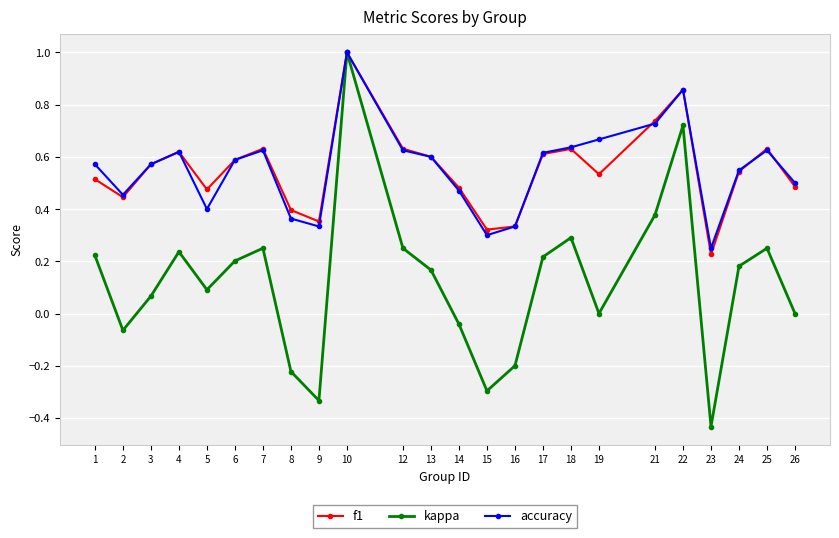

How many data points does each series have?

24